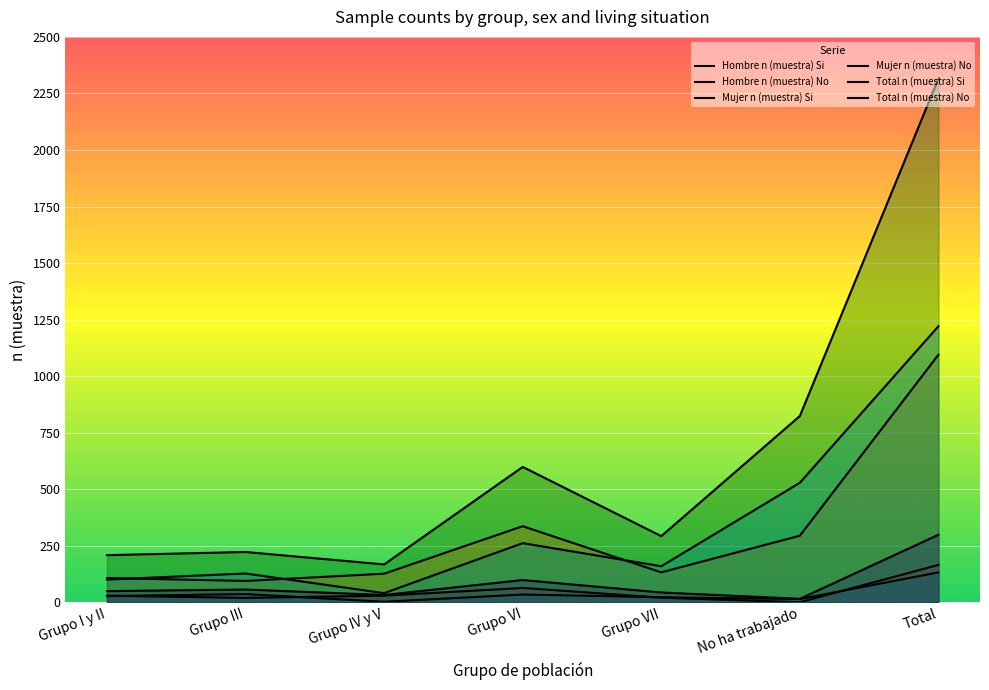

Reading left to right, transcribe all the data shown in this chart.

Hombre n (muestra) Si: Grupo I y II=30	Grupo III=20	Grupo IV y V=30	Grupo VI=64	Grupo VII=21	No ha trabajado=1	Total=166
Hombre n (muestra) No: Grupo I y II=108	Grupo III=95	Grupo IV y V=127	Grupo VI=337	Grupo VII=133	No ha trabajado=295	Total=1095
Mujer n (muestra) Si: Grupo I y II=28	Grupo III=37	Grupo IV y V=3	Grupo VI=35	Grupo VII=23	No ha trabajado=15	Total=133
Mujer n (muestra) No: Grupo I y II=101	Grupo III=128	Grupo IV y V=41	Grupo VI=262	Grupo VII=160	No ha trabajado=529	Total=1221
Total n (muestra) Si: Grupo I y II=50	Grupo III=57	Grupo IV y V=33	Grupo VI=99	Grupo VII=44	No ha trabajado=16	Total=299
Total n (muestra) No: Grupo I y II=209	Grupo III=223	Grupo IV y V=168	Grupo VI=599	Grupo VII=293	No ha trabajado=824	Total=2316